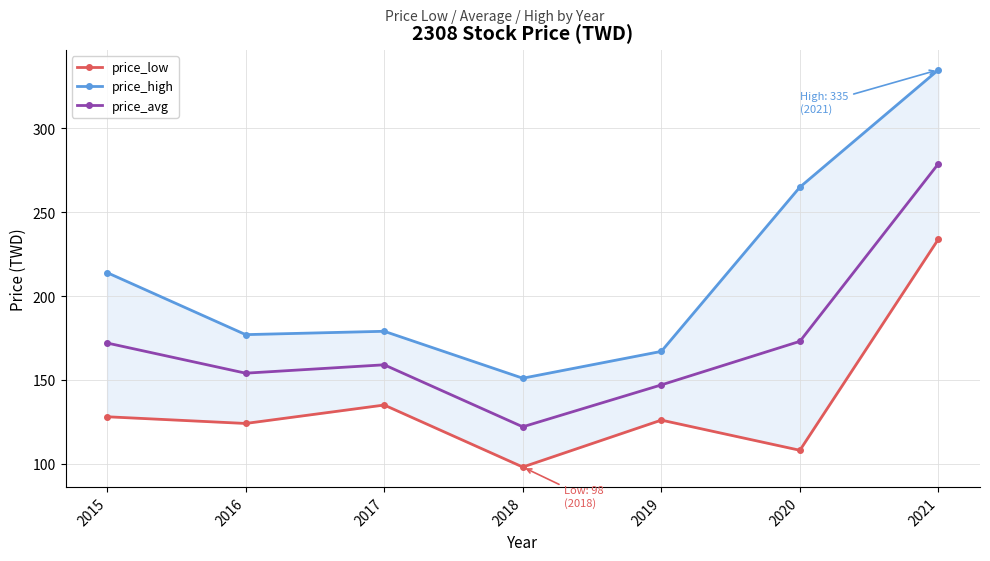

Which label corresponds to the smallest value in the chart?

2018